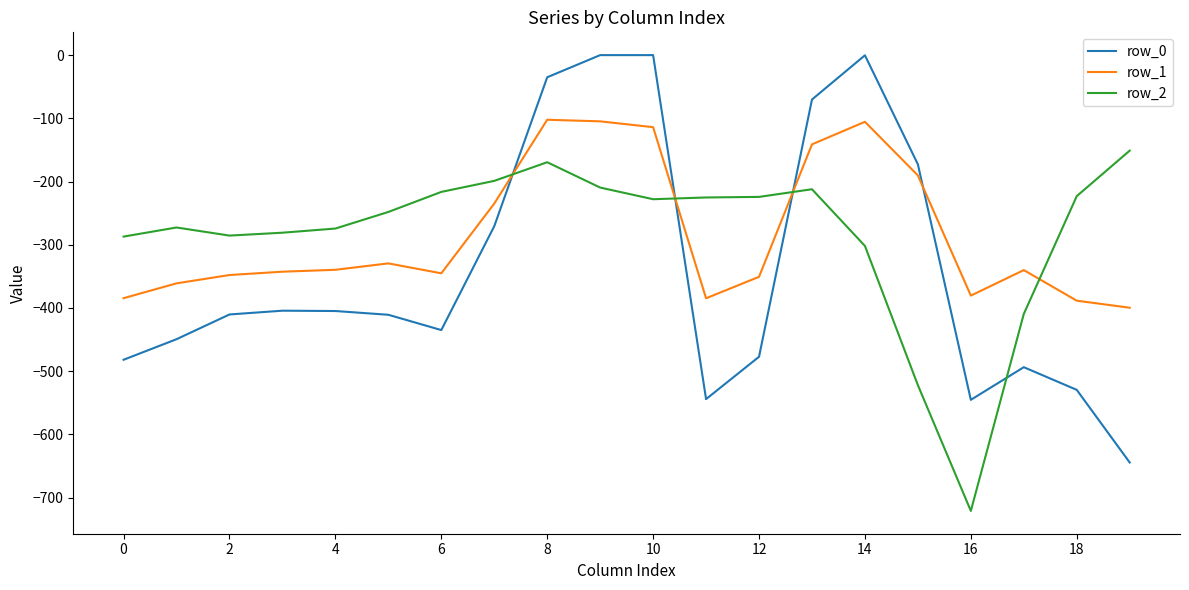

True or false: row_2 and row_1 intersect in this chart.

True